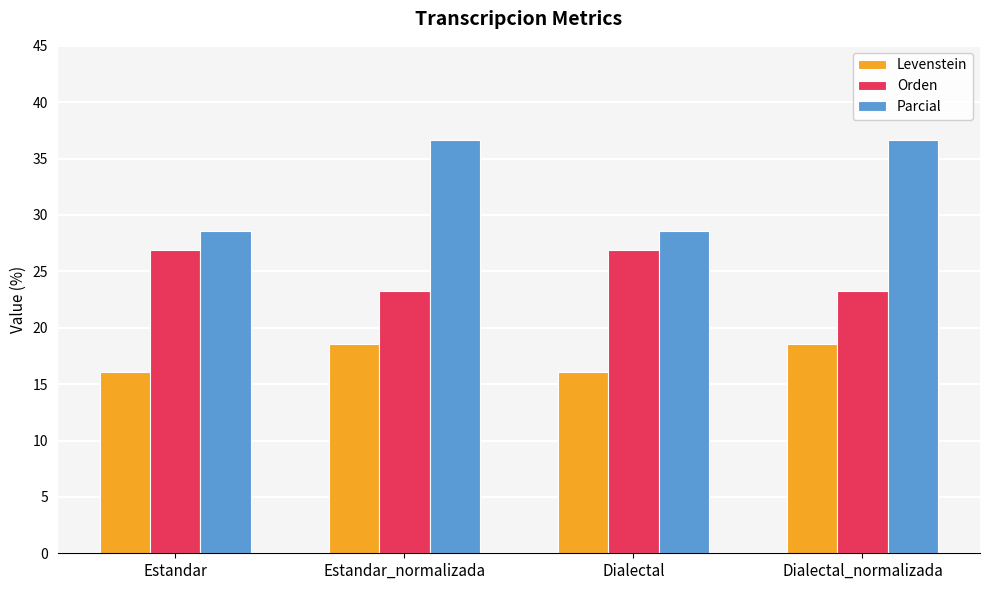

What is the smallest value displayed?

16.0